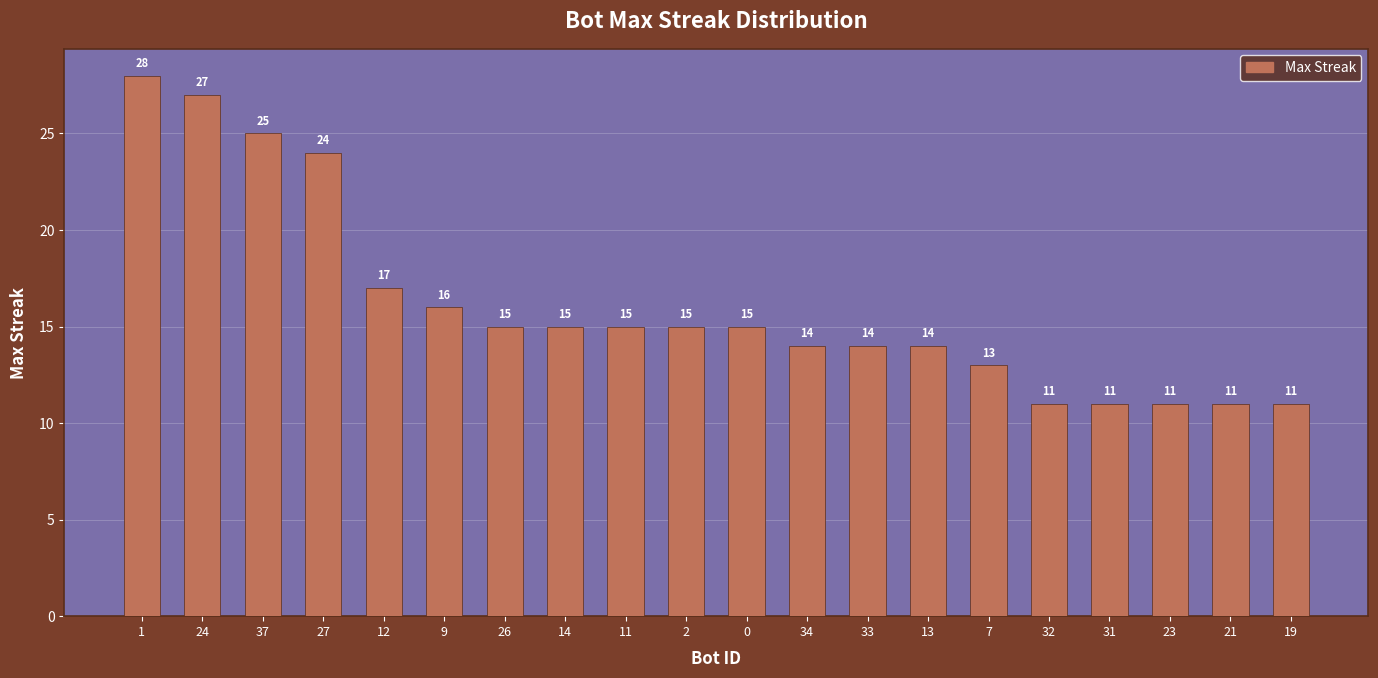

The chart shows a value of 6 at 13. True or false?

False